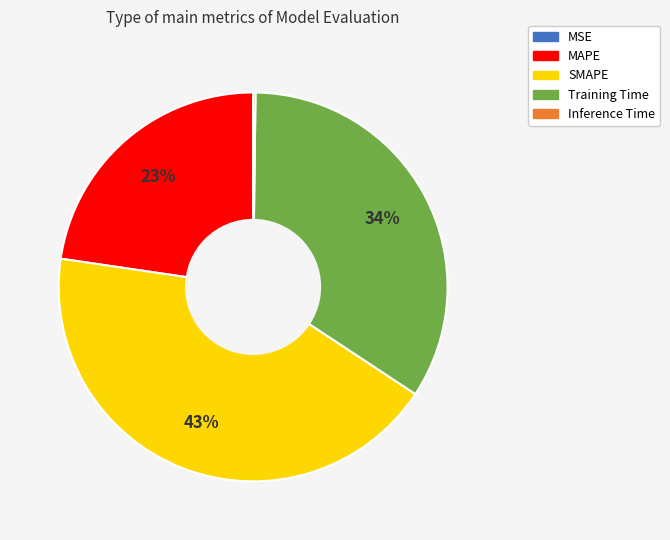

Is the sum of MAPE and SMAPE greater than half?

Yes